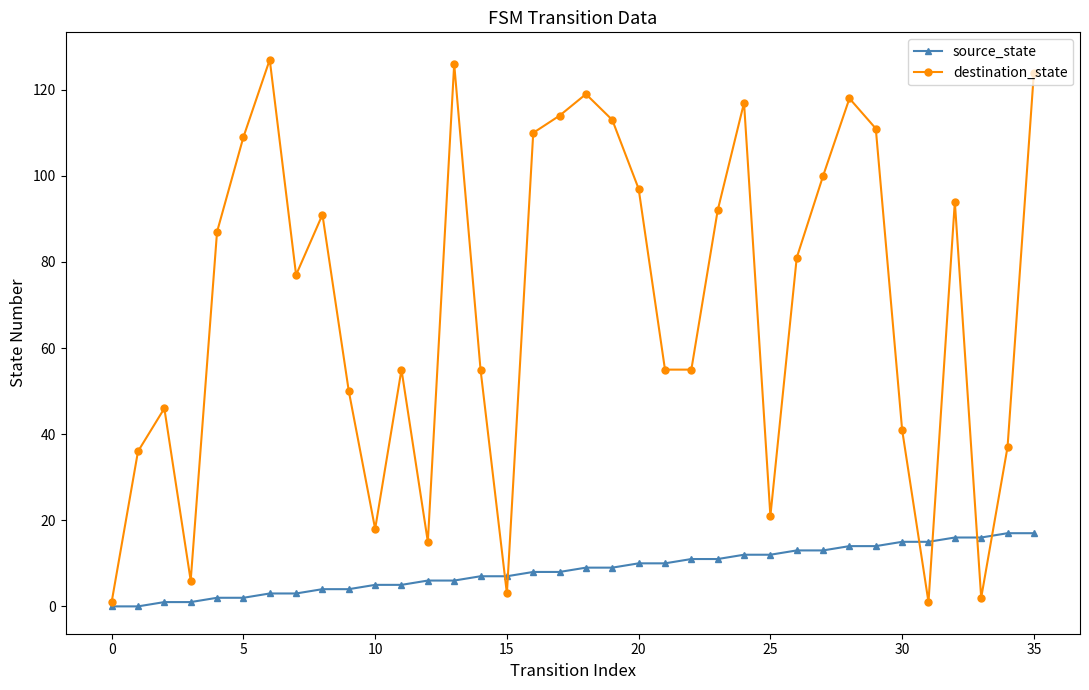

List the series in order of their peak value, highest first.

destination_state, source_state